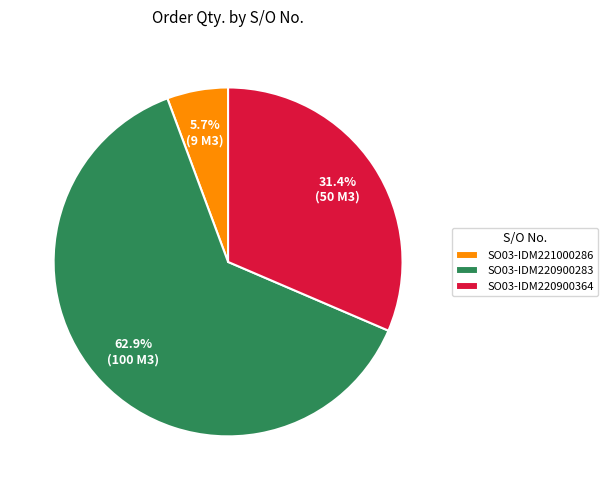

What is the majority slice?

SO03-IDM220900283